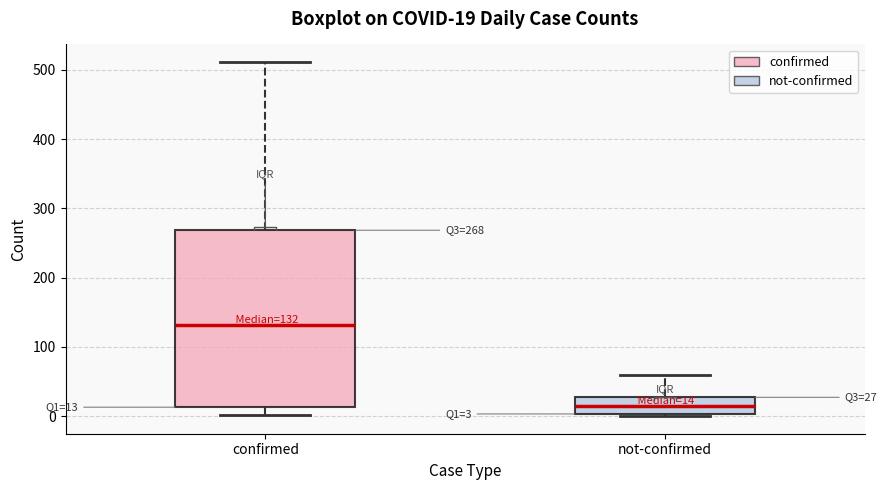

Which box has the highest median line?

confirmed